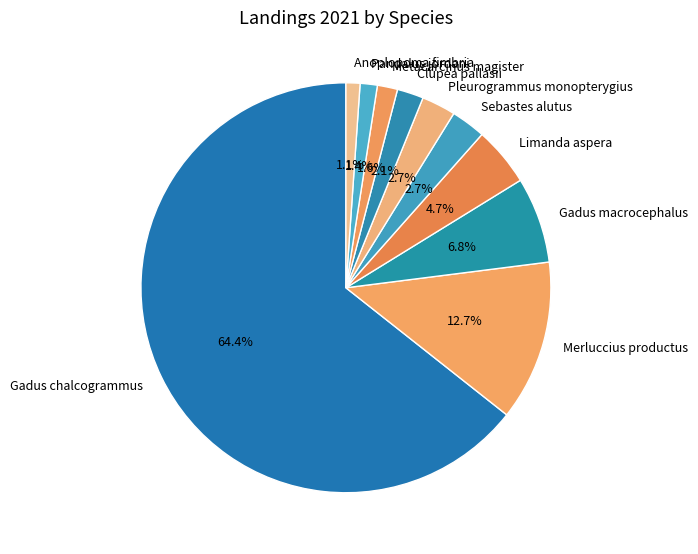

Count the number of slices in the pie.

10